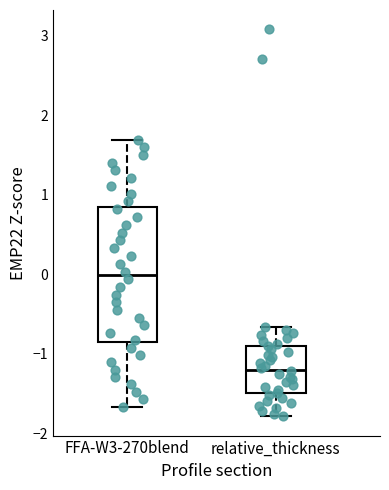

Which box has the highest median line?

FFA-W3-270blend